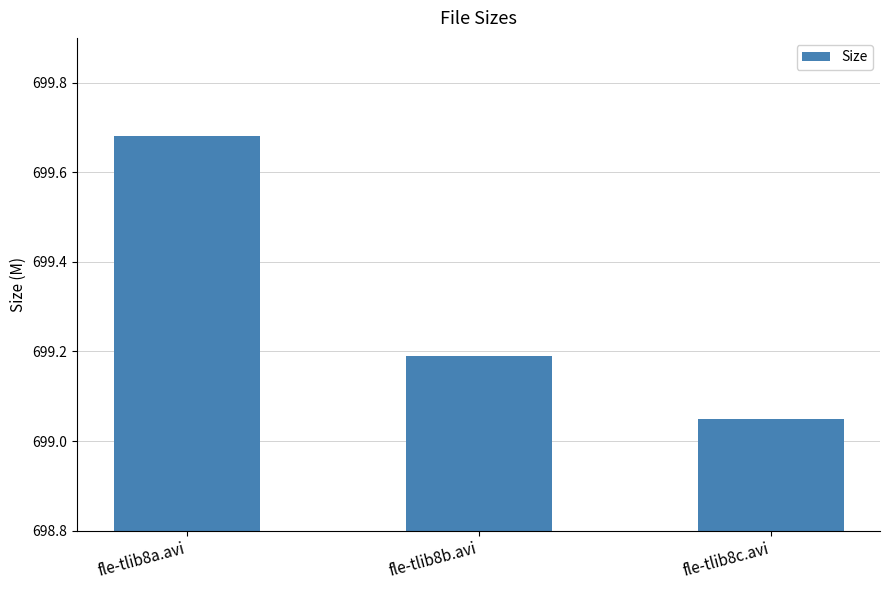

What is the label of the 3rd bar from the left?

fle-tlib8c.avi